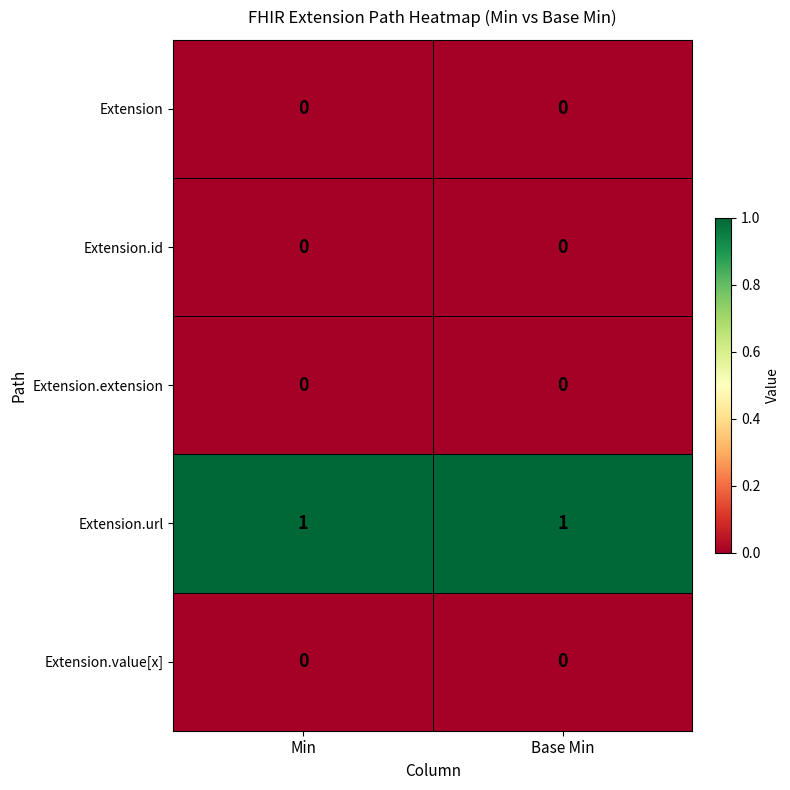

Is it true that Extension equals 0 at Min?

True